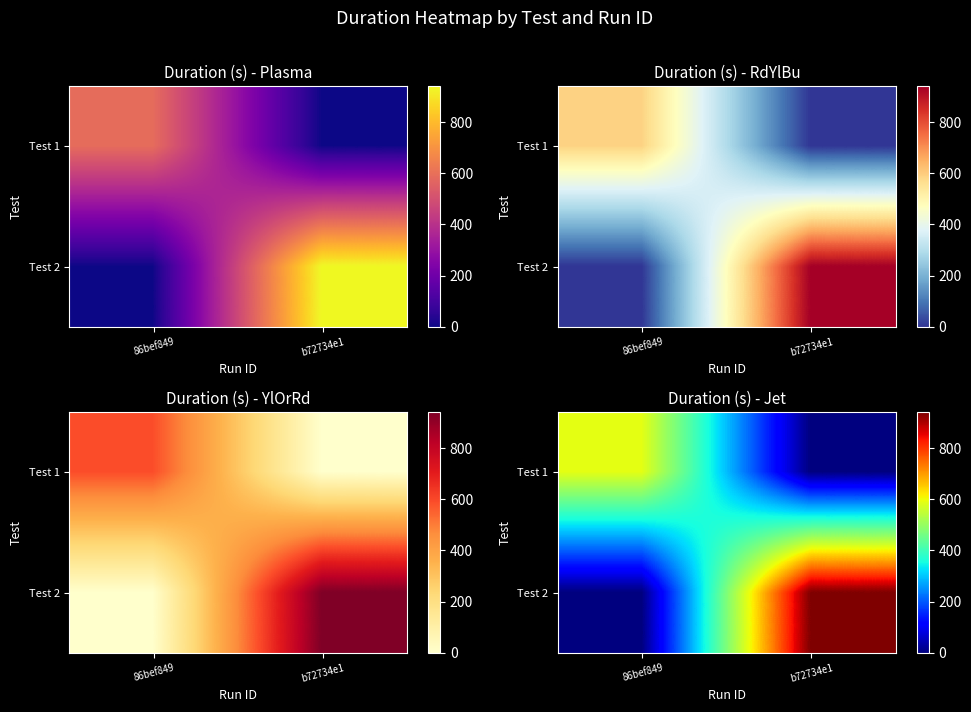

What is the average value of the Test 2 series?

470.0